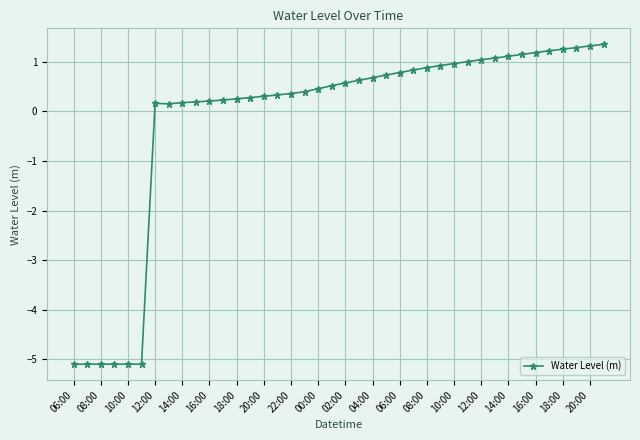

How many lines are shown in the chart?

1